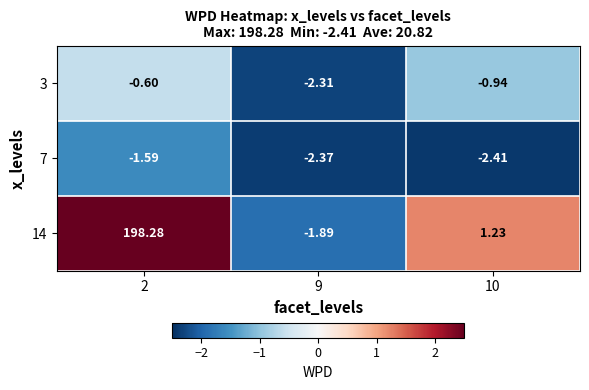

How many data points in 14 are above 1?

2